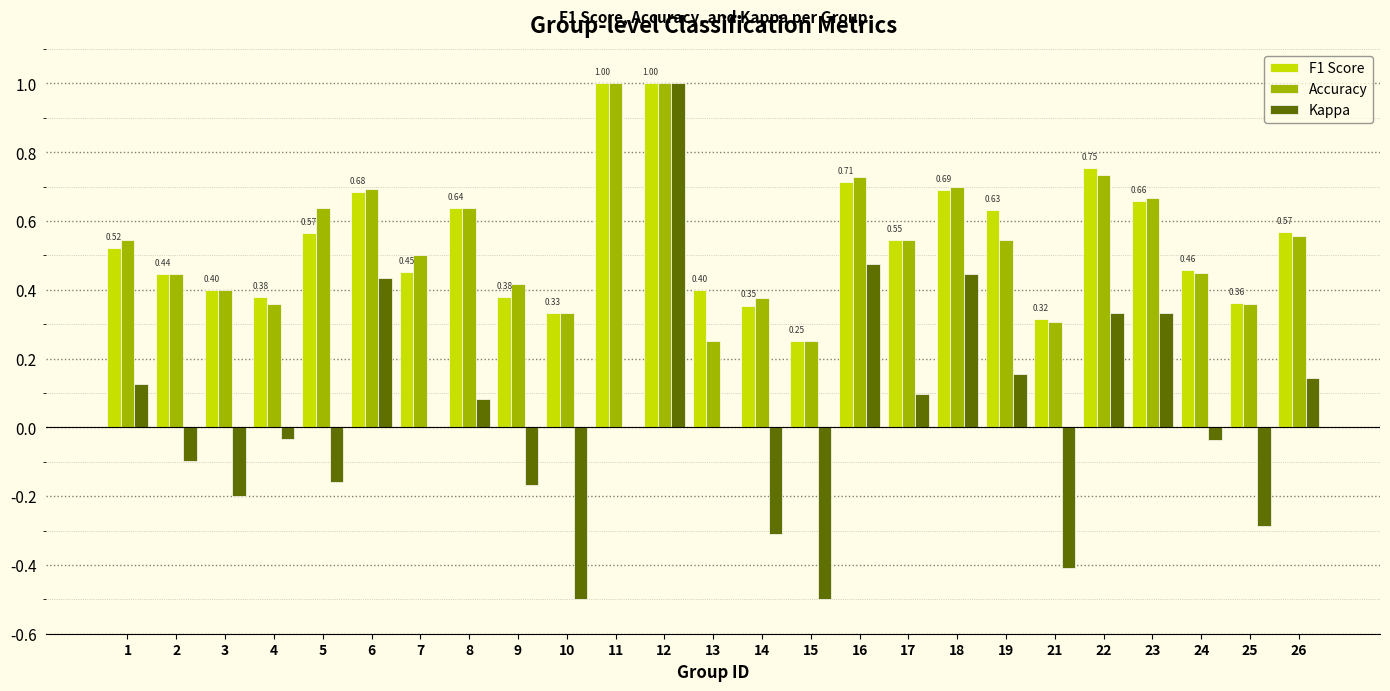

The F1 Score series shows 1.0 at 23. True or false?

False